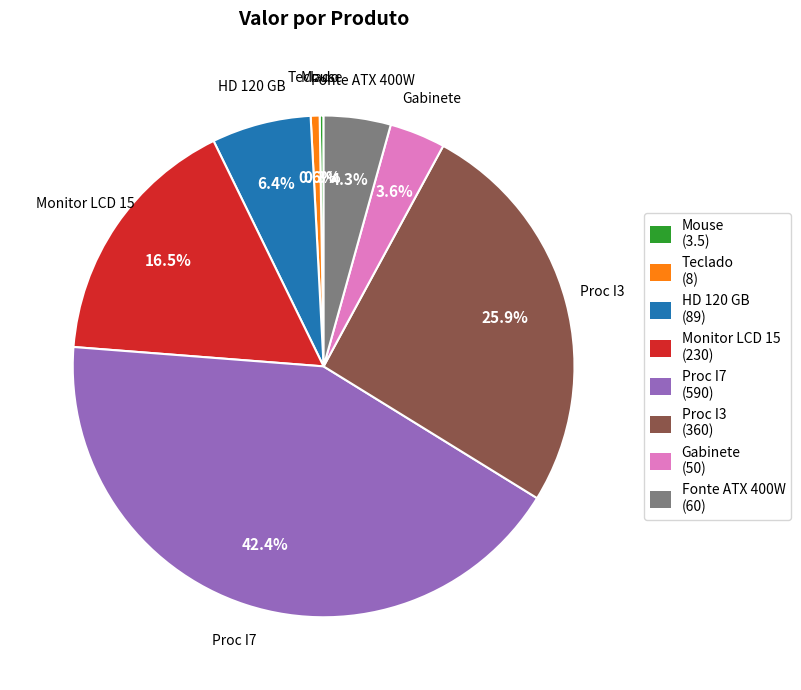

Combined, what portion of the pie is Teclado and Proc I7?

43.0%